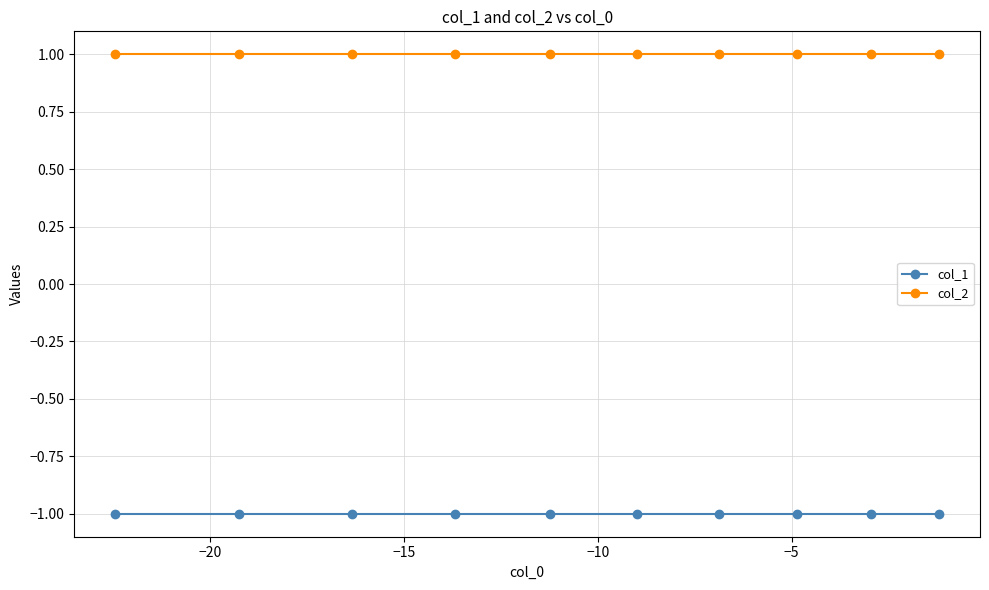

What is the sum of all col_2 values?

10